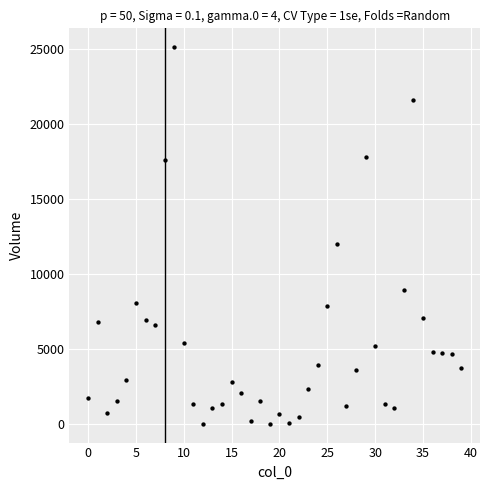

What is the range of Y values (max minus min)?

25137.4